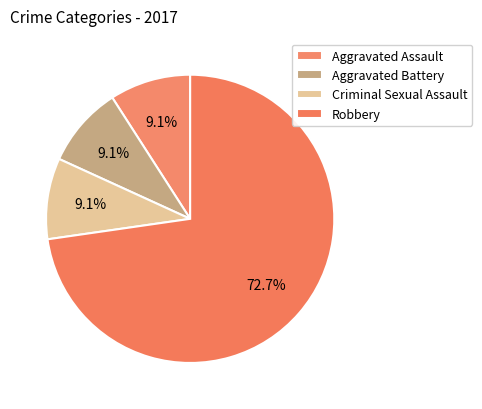

Between Criminal Sexual Assault and Aggravated Assault, which is larger?

Criminal Sexual Assault